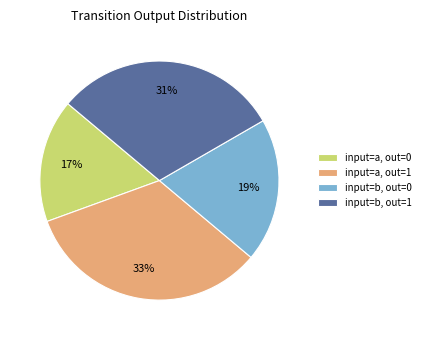

Between input=a, out=0 and input=b, out=1, which is larger?

input=b, out=1